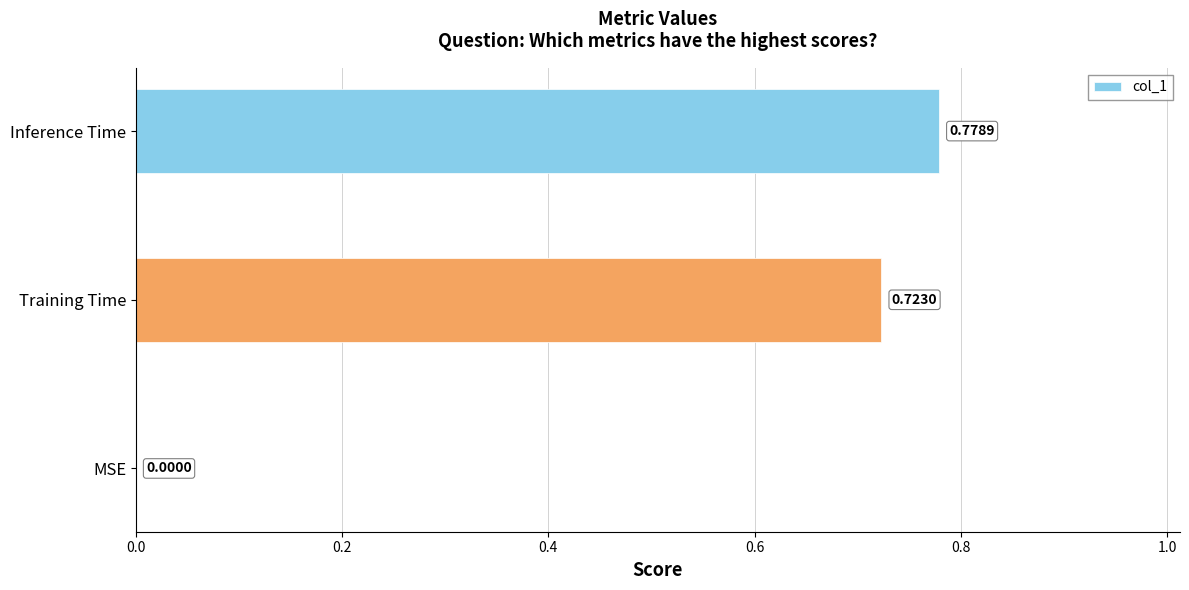

Does the chart contain stacked bars?

No